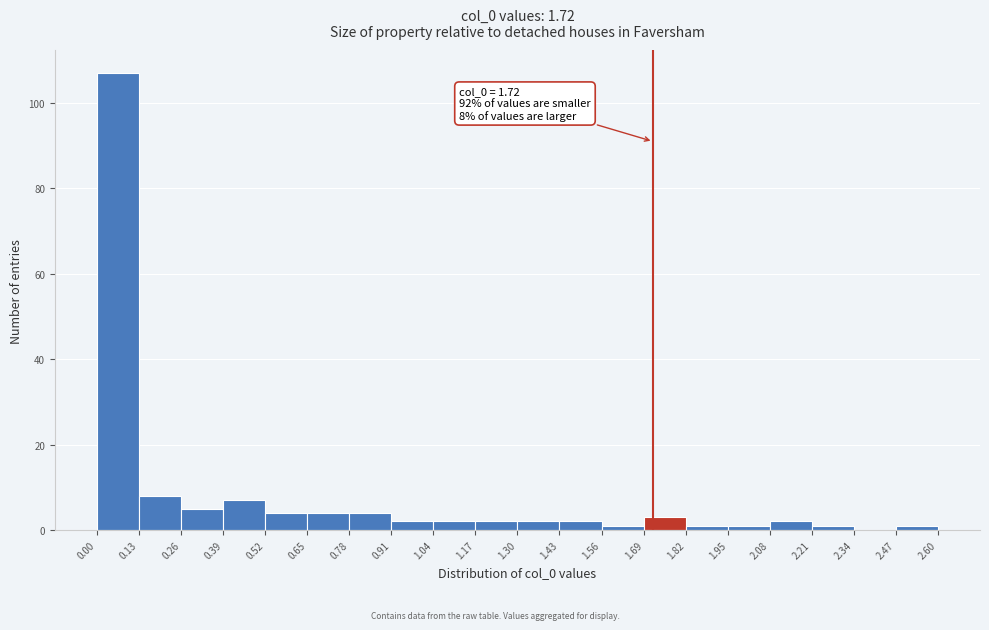

Over which range of the x-axis is the bar tallest?

0.00 to 0.13